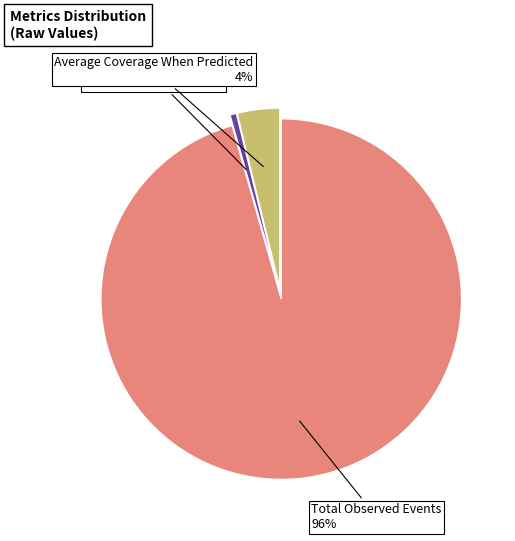

Which slice is the smallest?

Average Prediction Rate